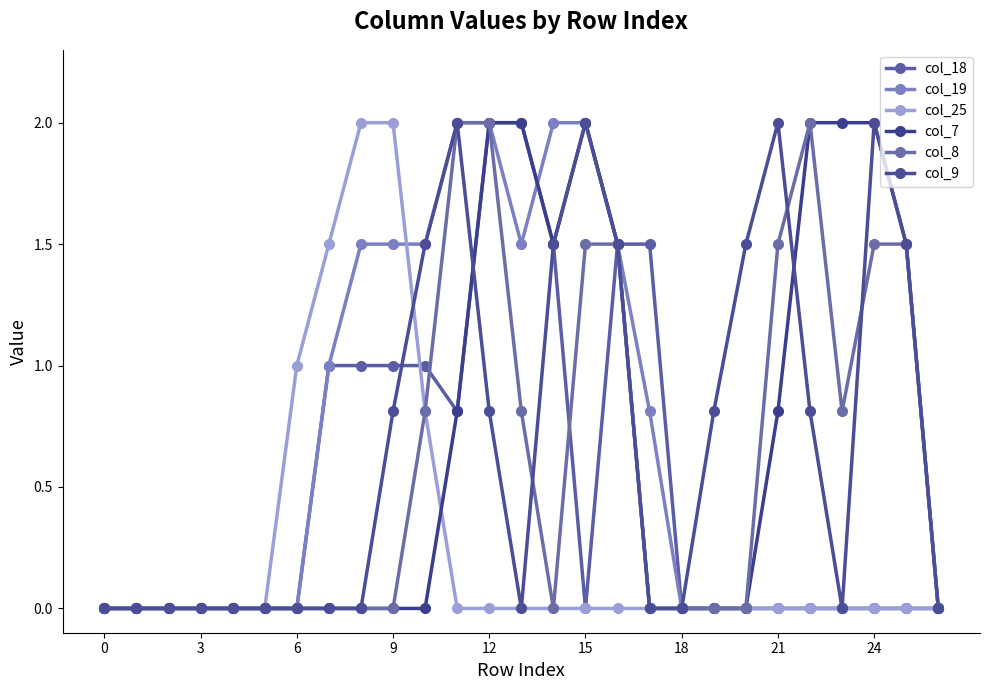

How many lines are shown in the chart?

6